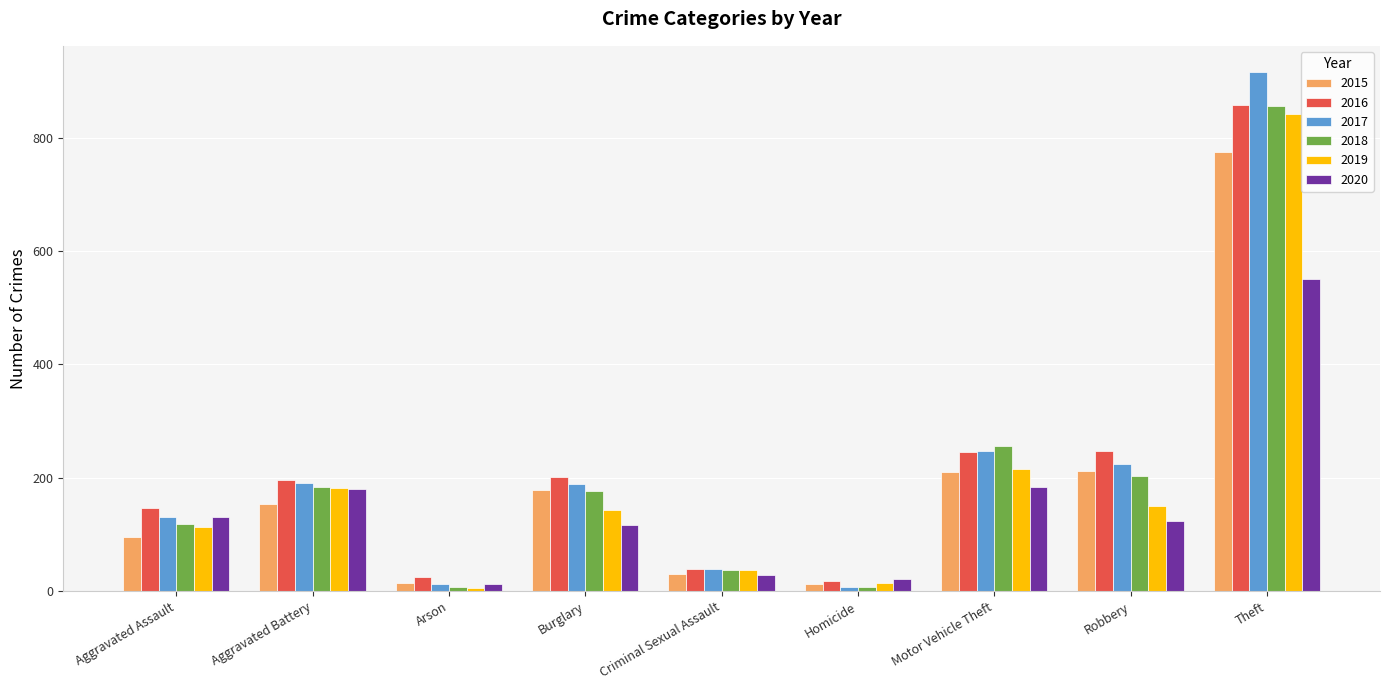

At which category does the chart reach its peak across all series?

Theft